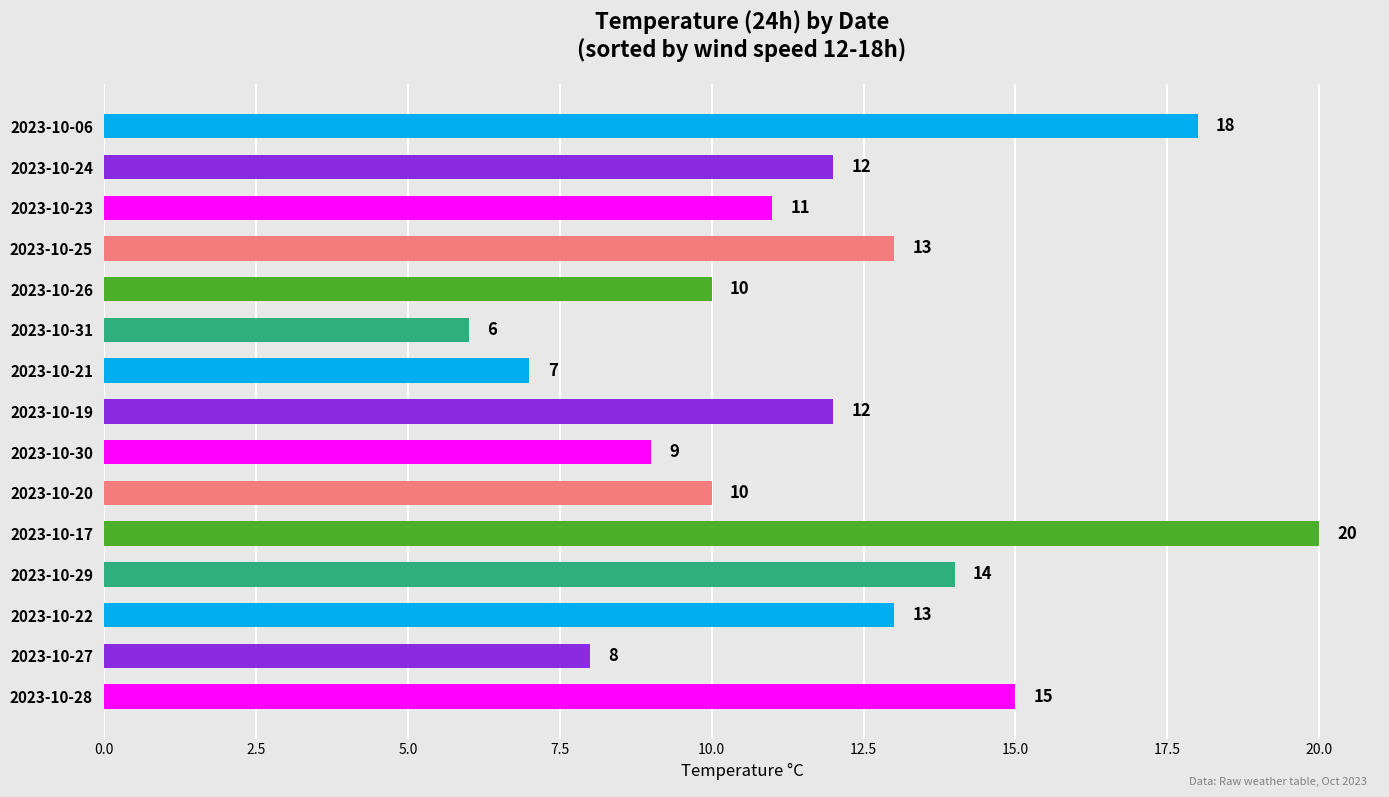

Count the number of categories in the chart.

15